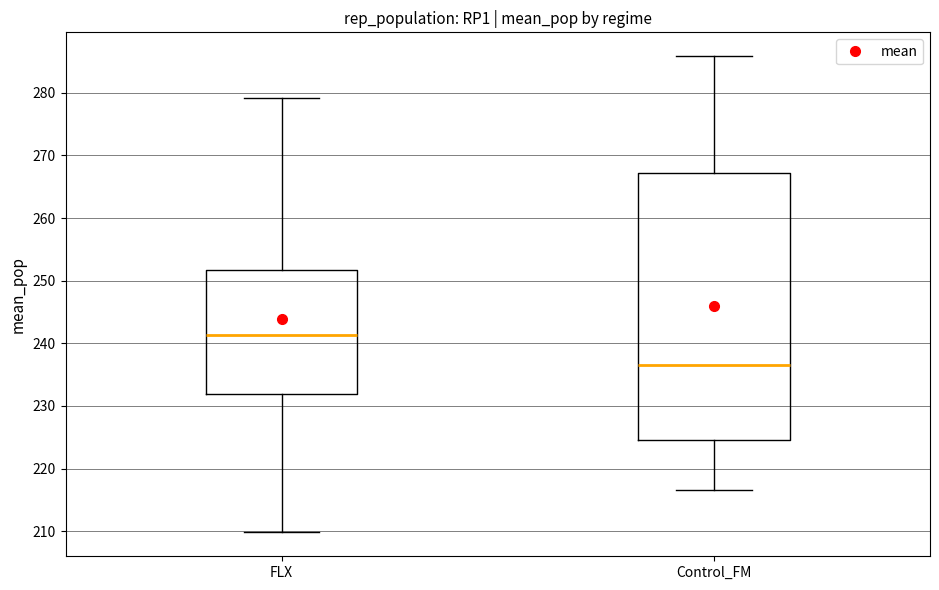

Reading left to right, read every box against the y-axis: the position of its median line, the range the box covers, and the ends of its whiskers. The values are not printed on the chart, so give them approximately, as read against the axis.

FLX: median 241, box 232 to 252, whiskers 210 to 279
Control_FM: median 237, box 225 to 267, whiskers 217 to 286